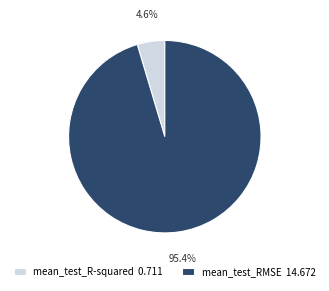

Is there a majority slice in this chart?

Yes